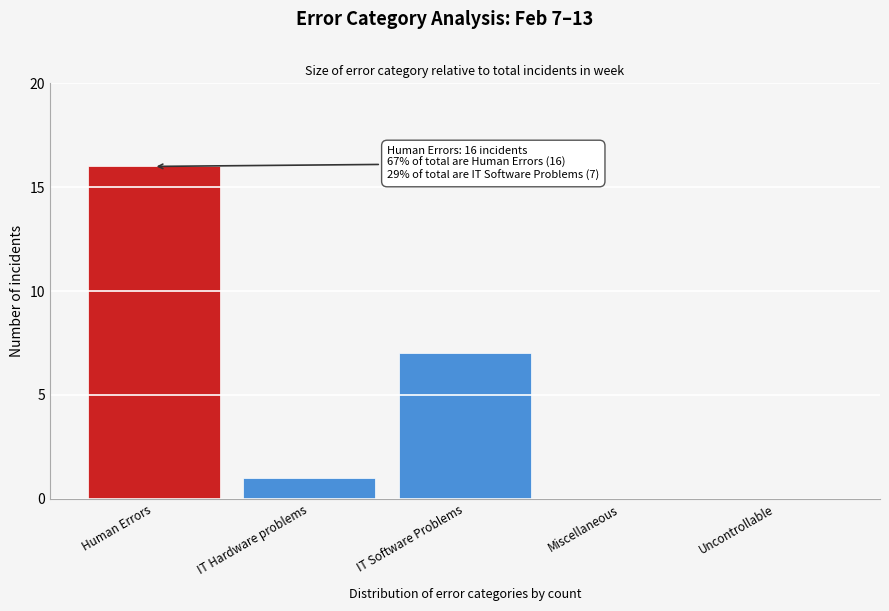

Reading right to left, extract all data points from this chart.

Uncontrollable=0	Miscellaneous=0	IT Software Problems=7	IT Hardware problems=1	Human Errors=16